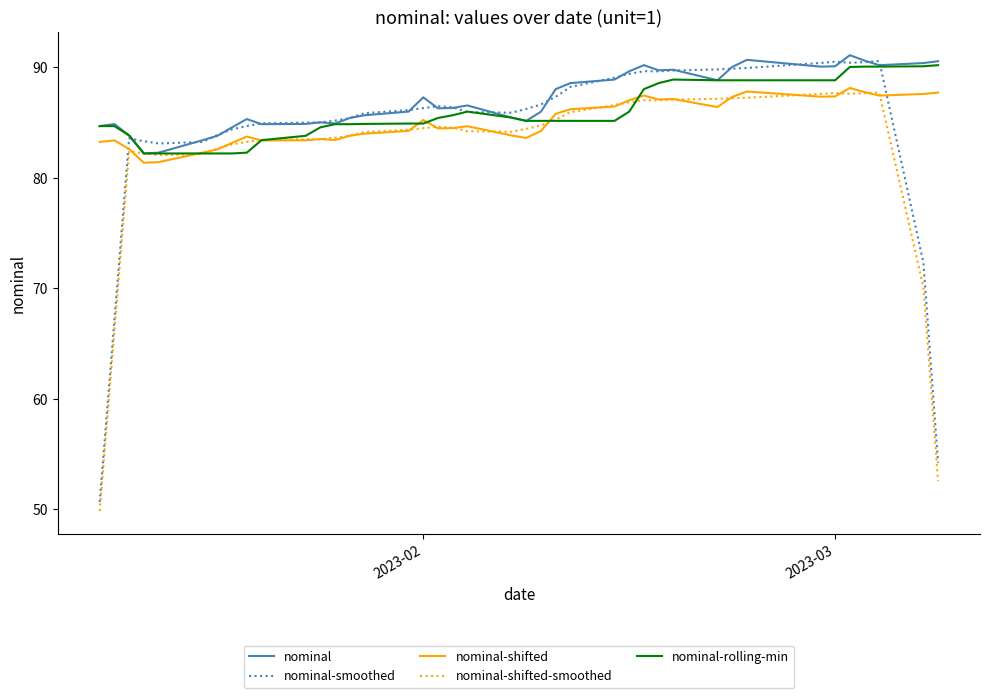

What are all the series names shown in the legend?

nominal, nominal-smoothed, nominal-shifted, nominal-shifted-smoothed, nominal-rolling-min